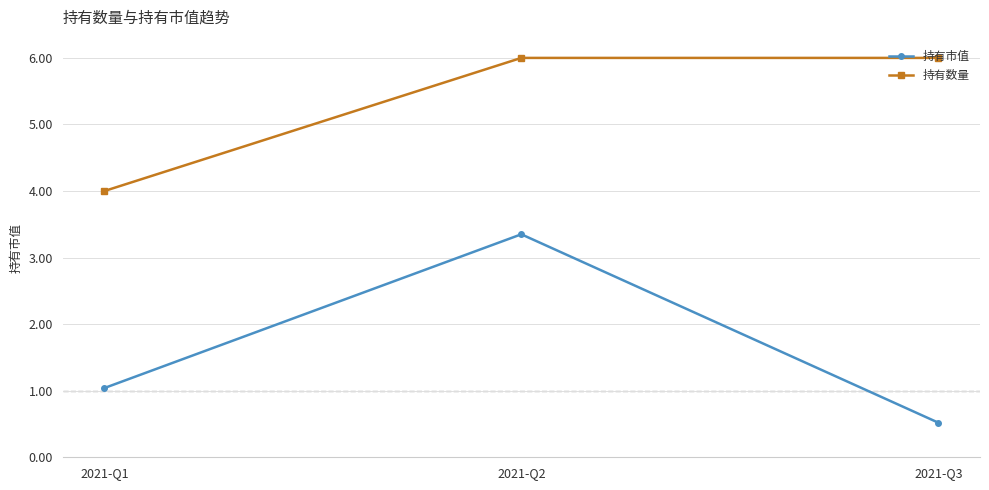

Is it true that 持有市值 equals 1.0 at 2021-Q1?

True